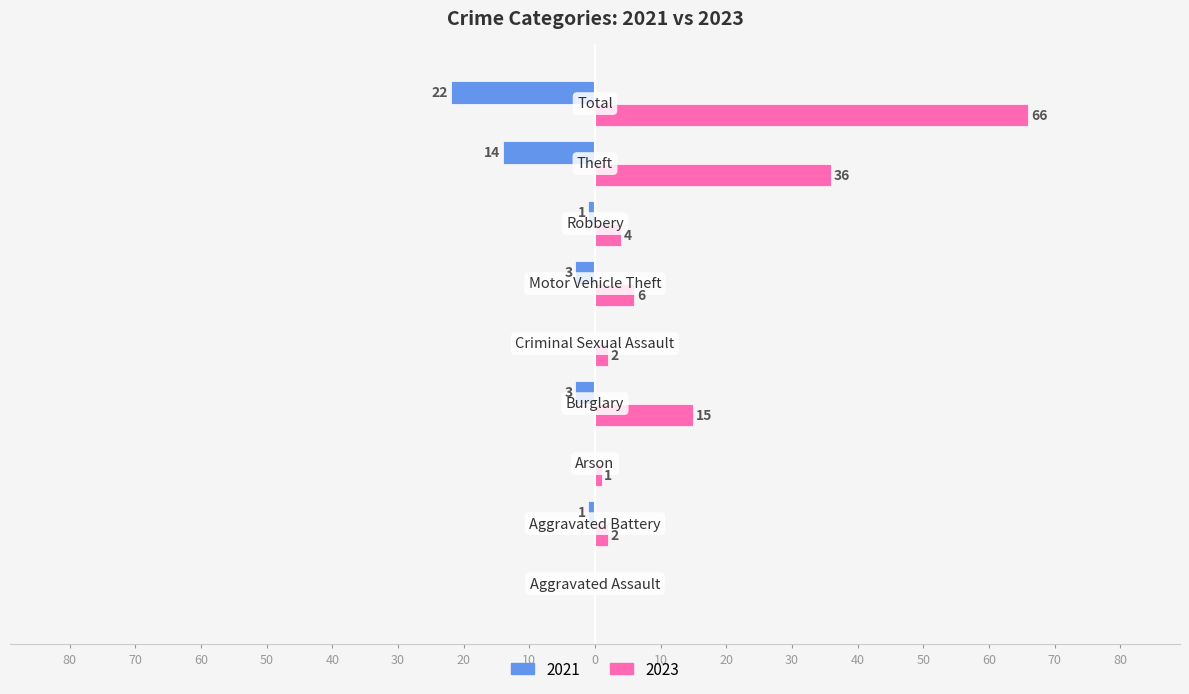

What are all the series names shown in the legend?

2021, 2023